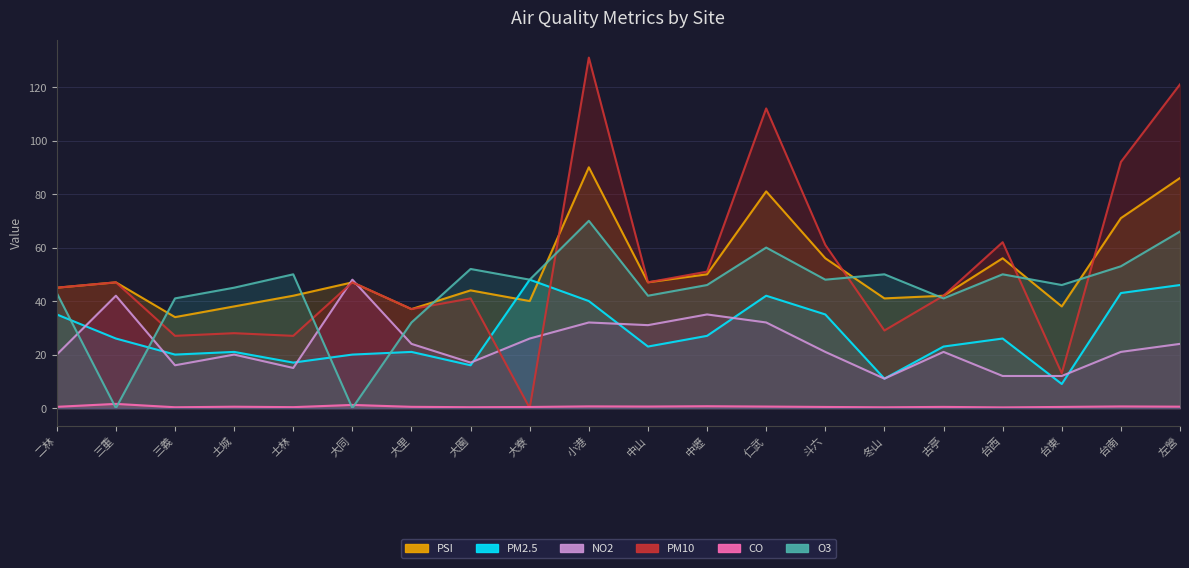

What are all the series names shown in the legend?

PSI, PM2.5, NO2, PM10, CO, O3